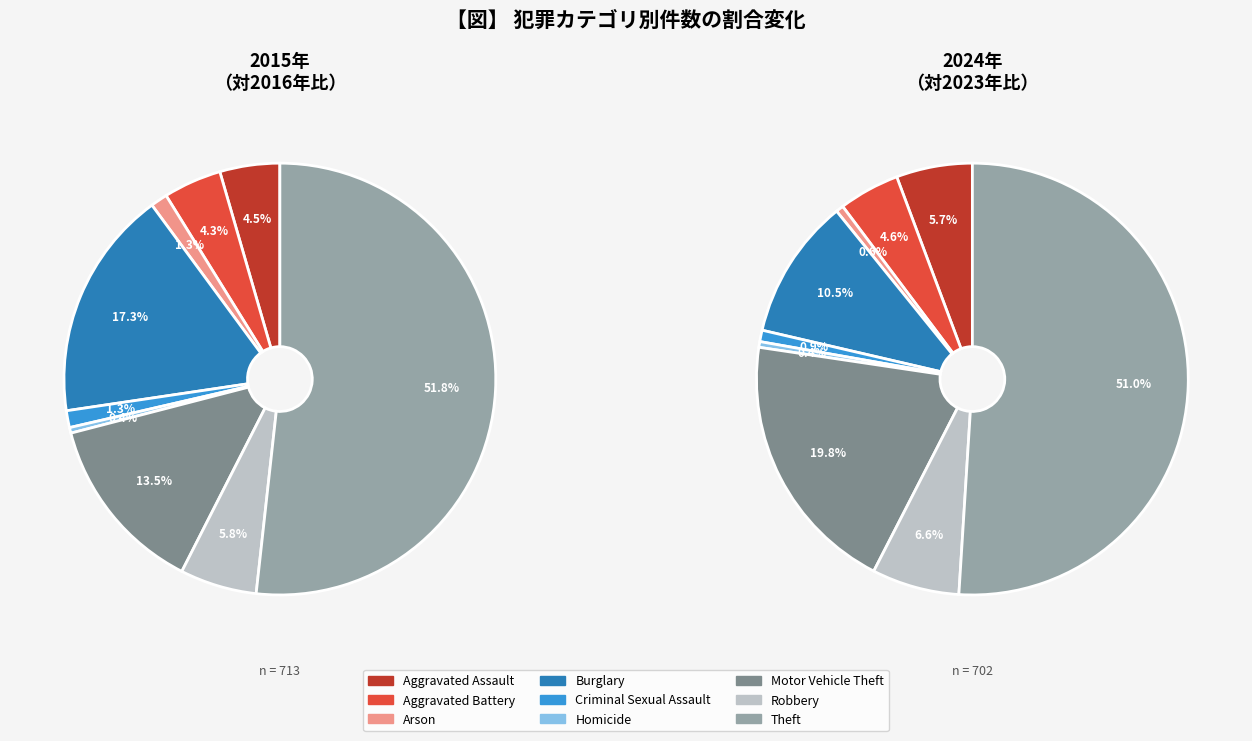

Combined, what portion of the pie is 7 and 8?

57.5%